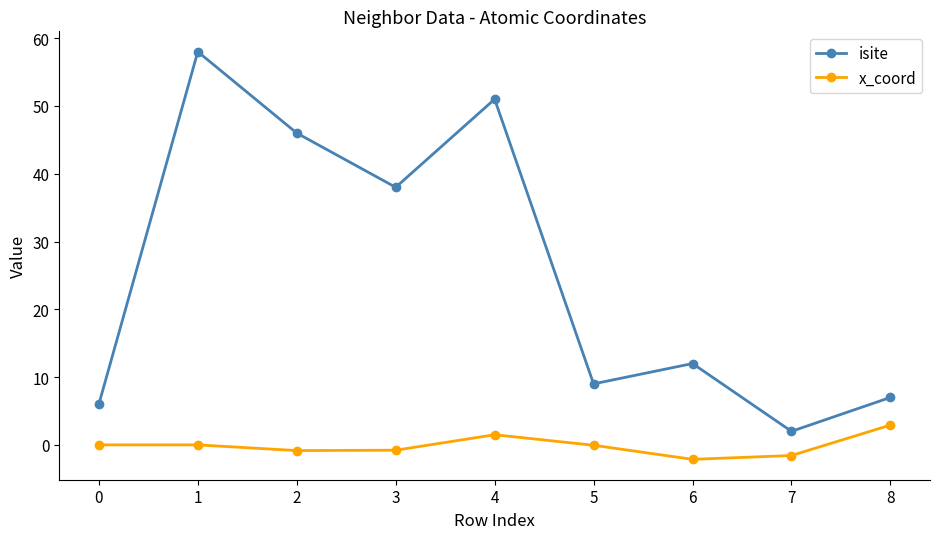

How many data points in isite are less than 12?

4